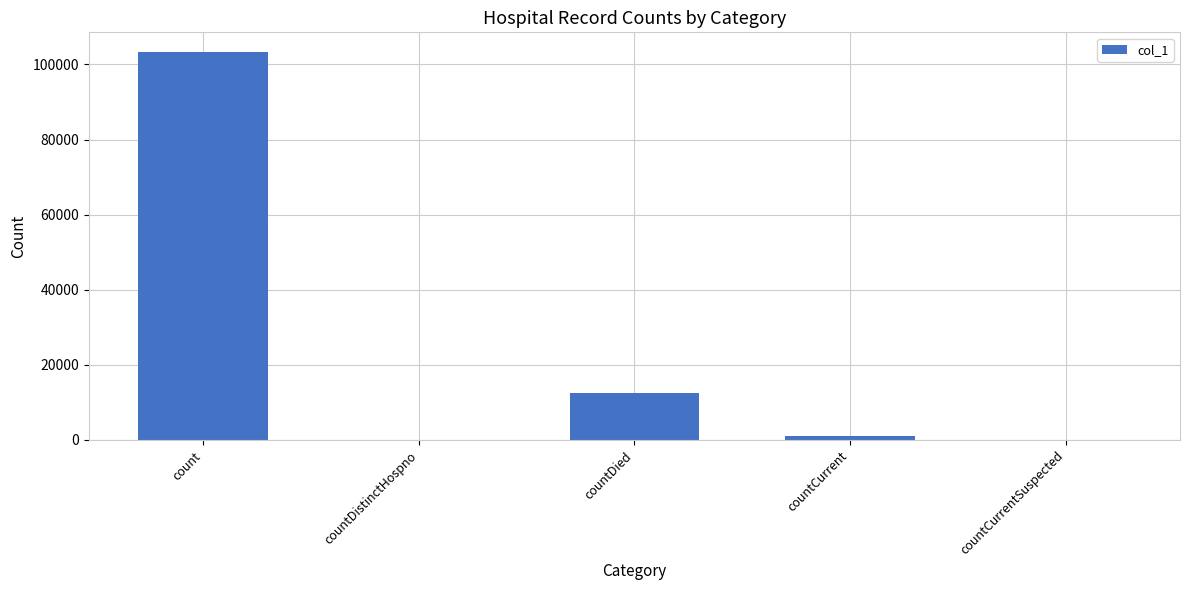

How many distinct data groups are displayed?

1